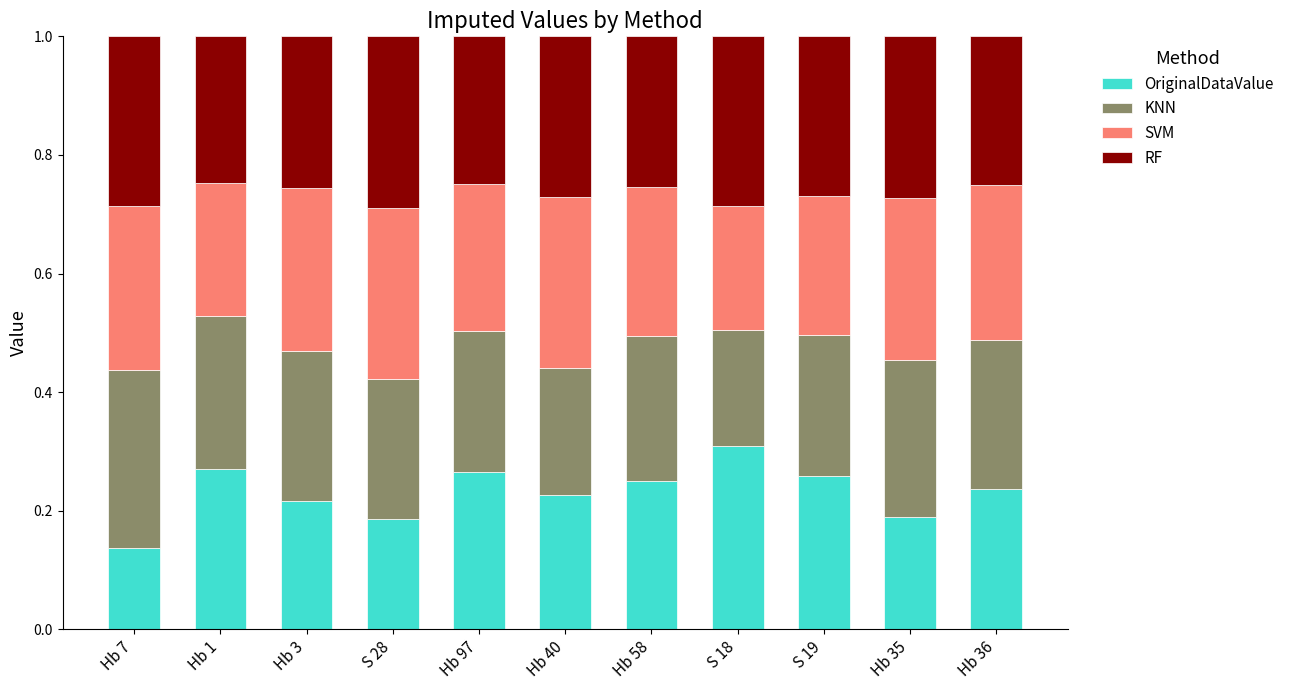

How many OriginalDataValue values are between 0 and 1?

11